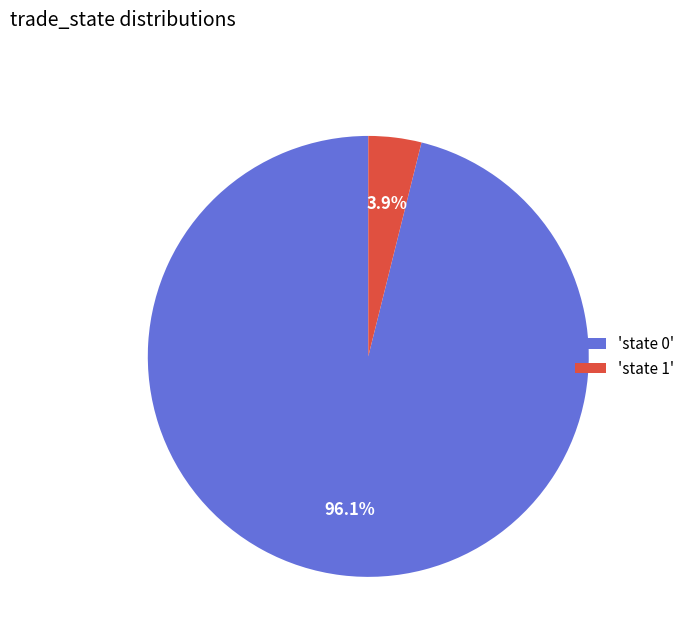

Is 'state 1' the majority of the pie?

No